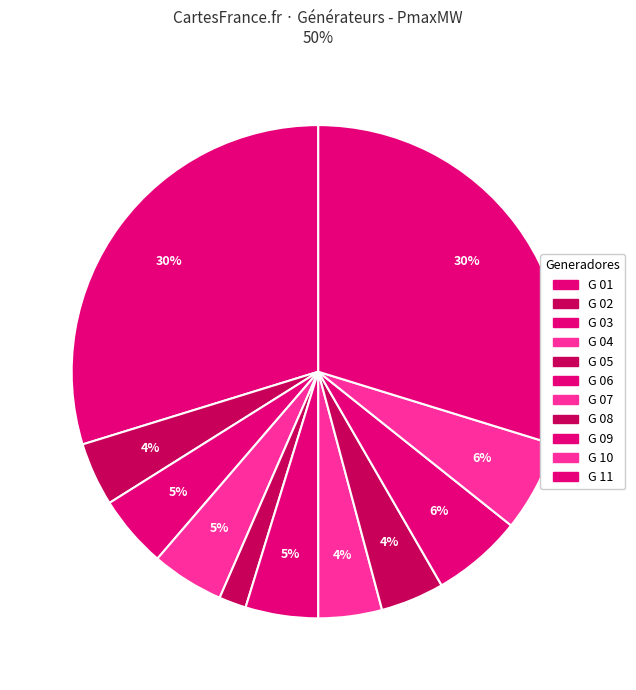

Between G 04 and G 07, which is larger?

G 04